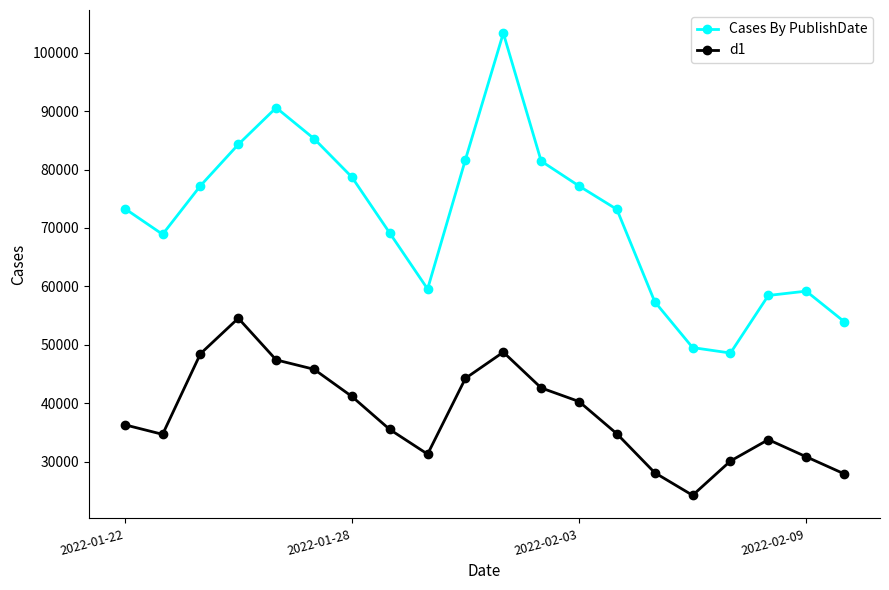

How many interior local valleys does the Cases By PublishDate series have?

3